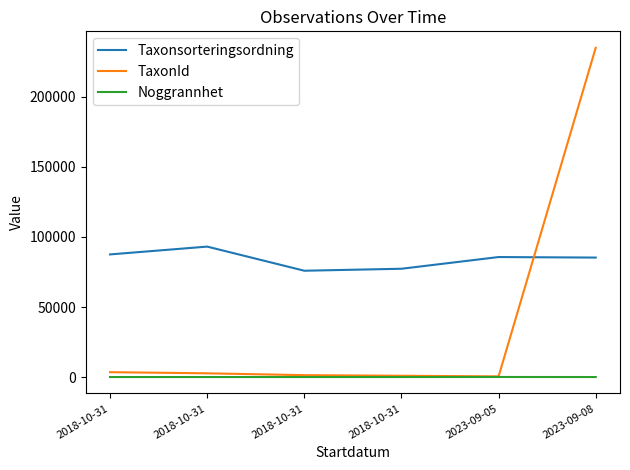

How many times do TaxonId and Taxonsorteringsordning cross each other?

1